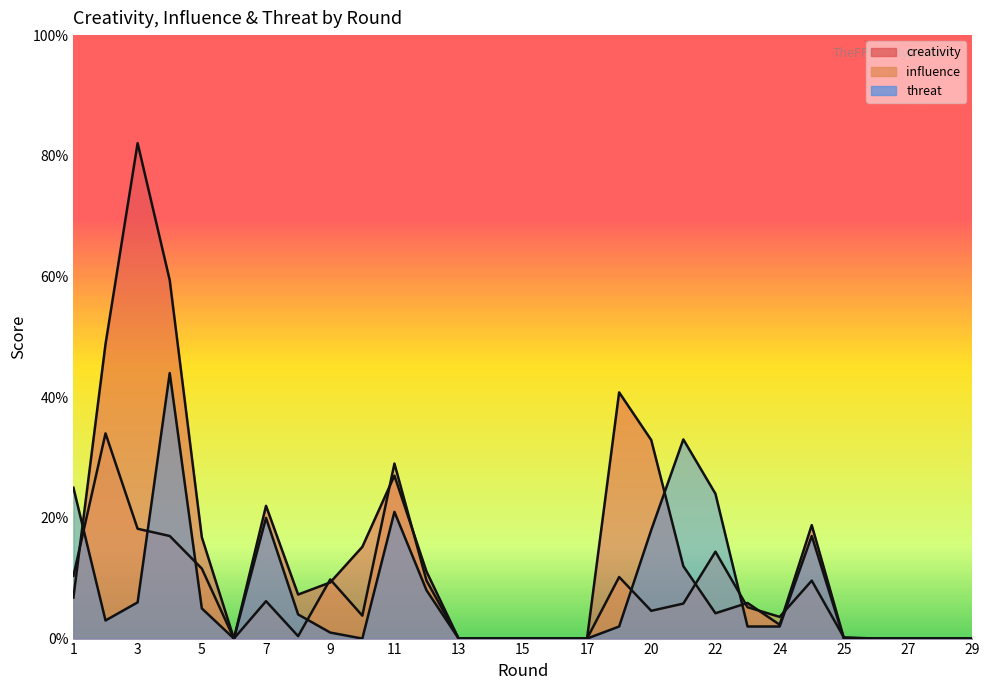

Where does the creativity series first go above 6?

1